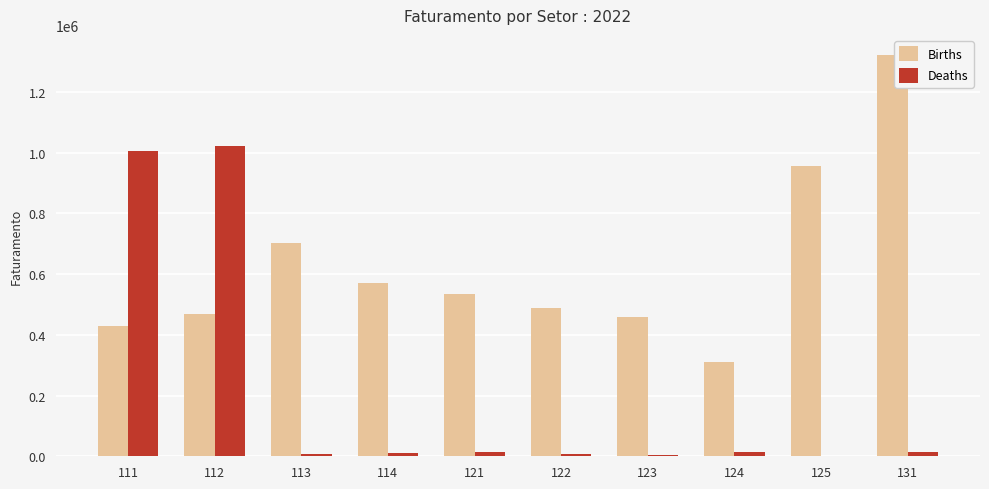

Which series has the largest total across all categories?

Births